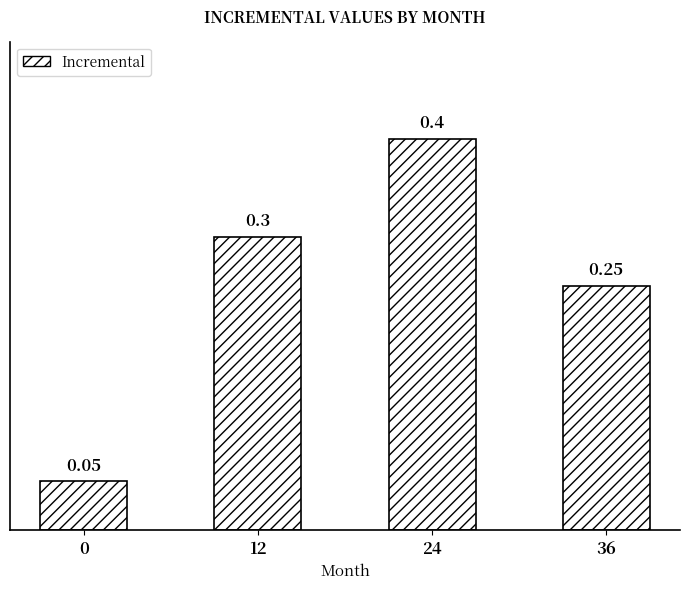

Does the chart contain stacked bars?

No